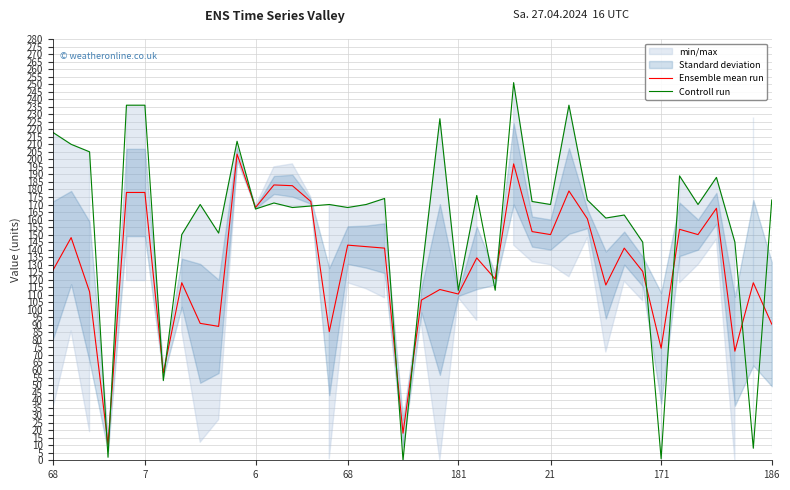

How many lines are shown in the chart?

2